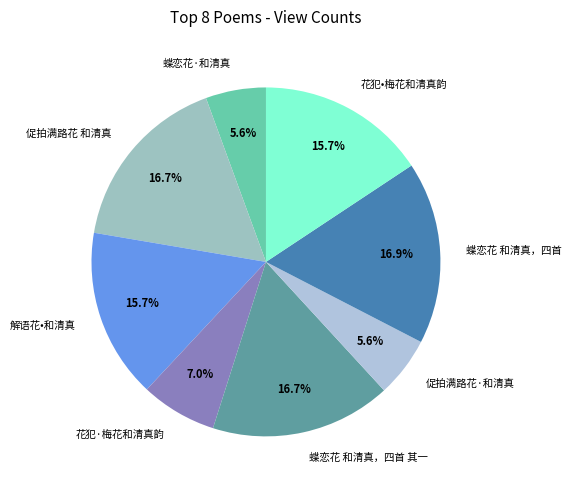

What percentage is the 花犯•梅花和清真韵 slice, to the nearest percent?

16%